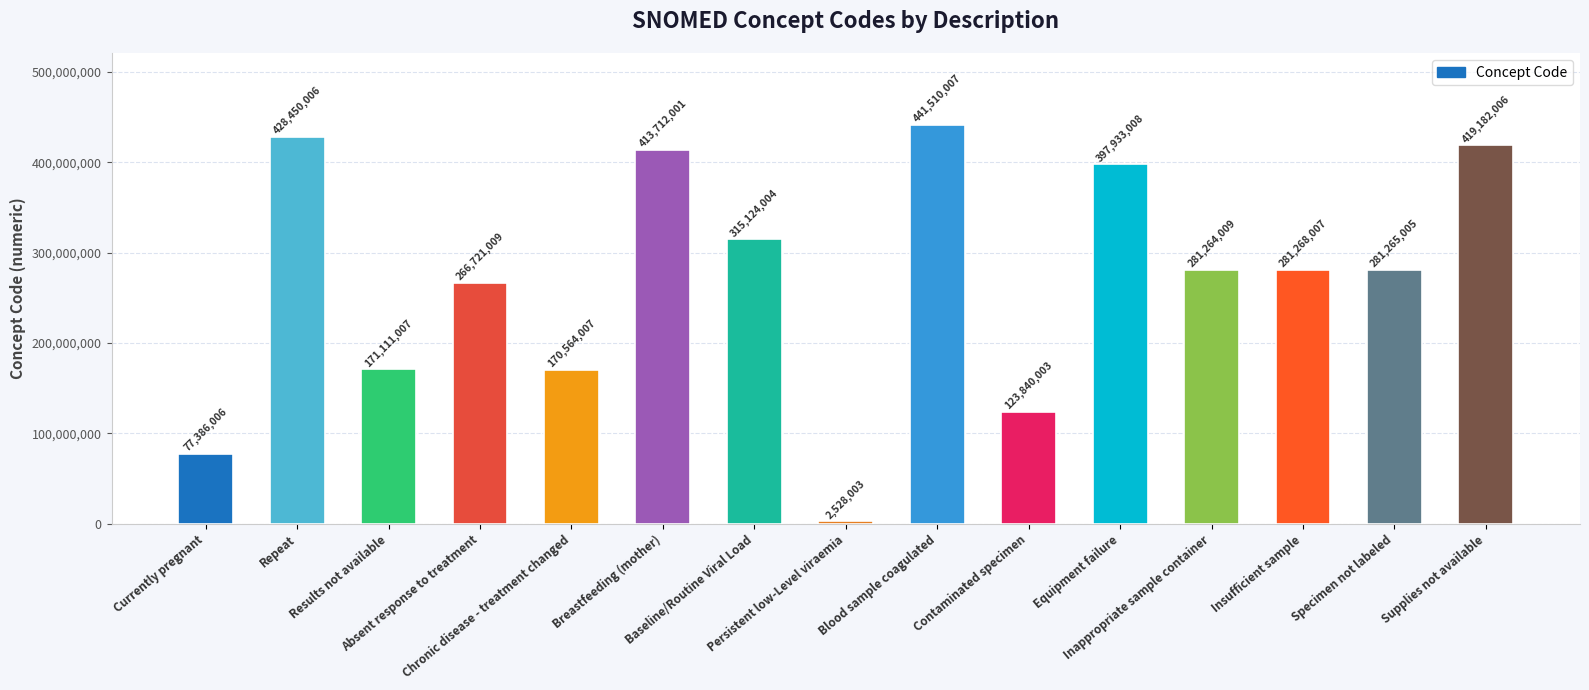

At which category does the chart reach its minimum across all series?

Persistent low-Level viraemia